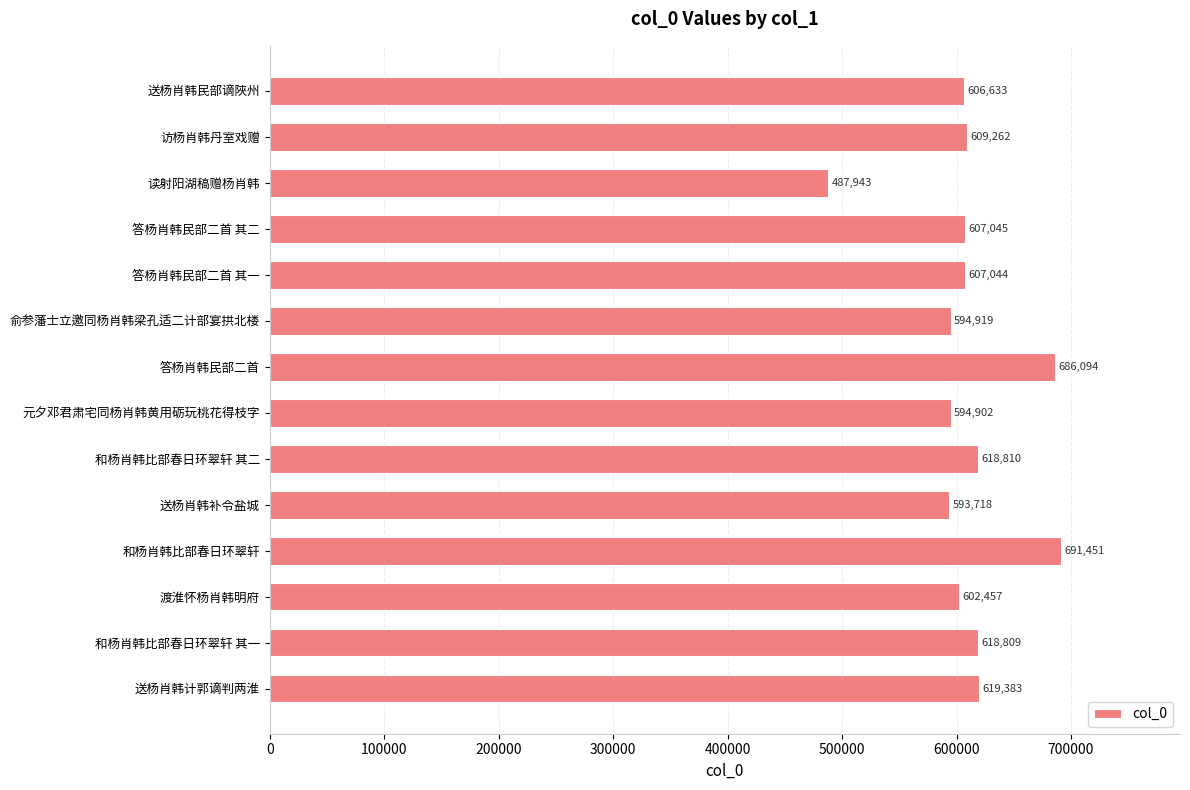

What is the change in value from 送杨肖韩民部谪陜州 to 答杨肖韩民部二首 其二?

+412